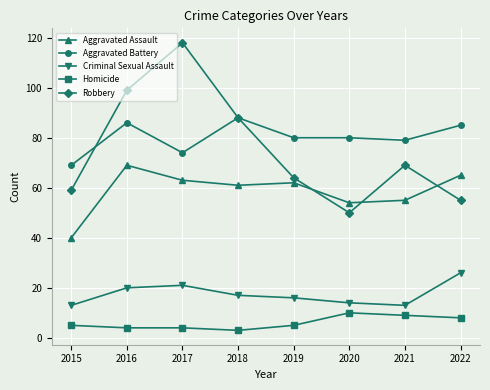

Is it true that Aggravated Assault equals 69 at 2016?

True